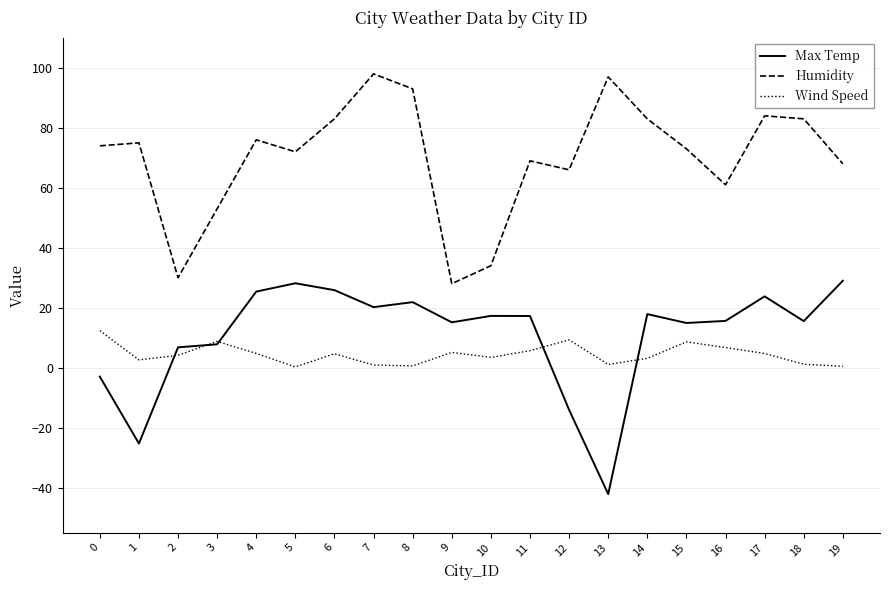

How many lines are shown in the chart?

3